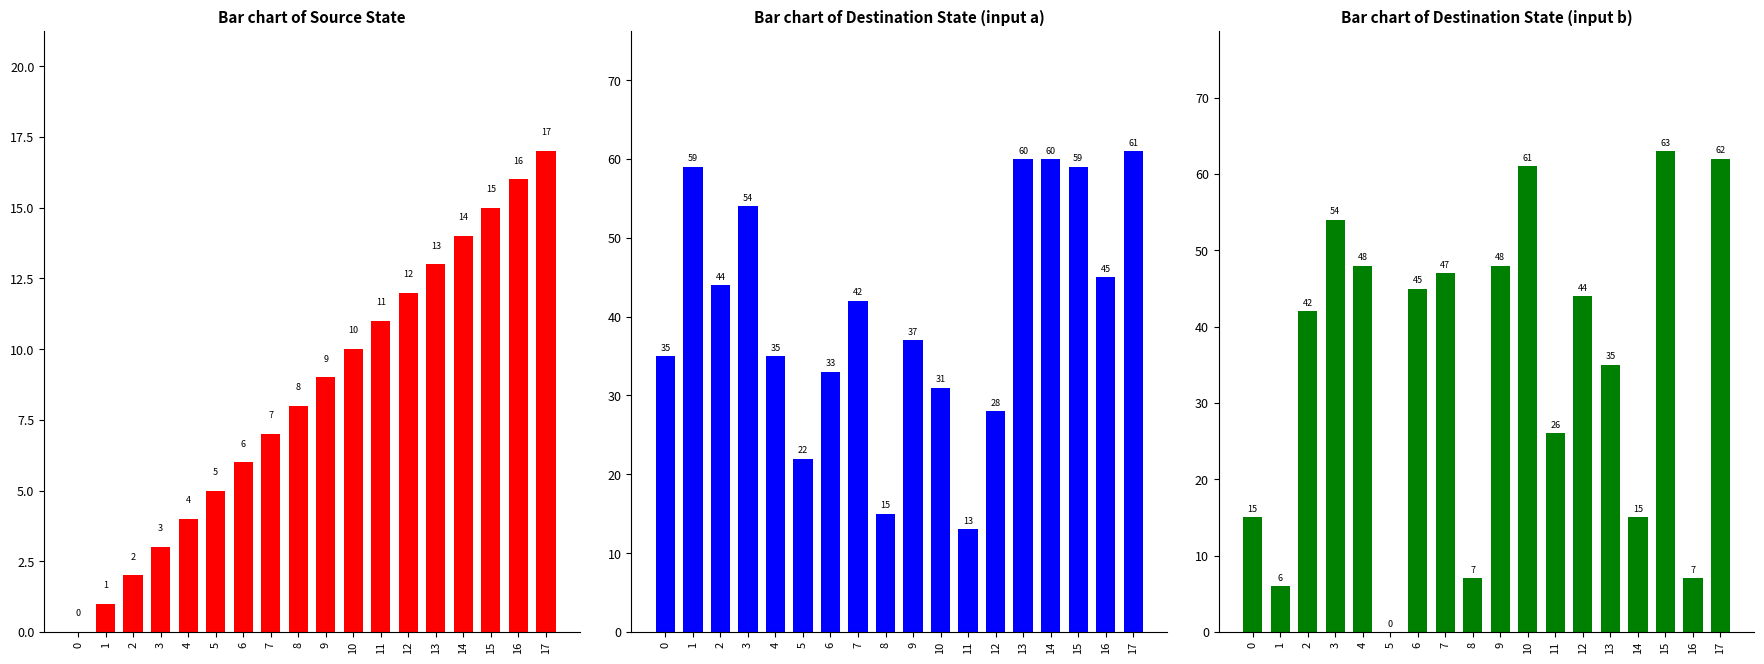

Is the value of destination_state_a at 17 greater than the value of destination_state_b at 16?

Yes